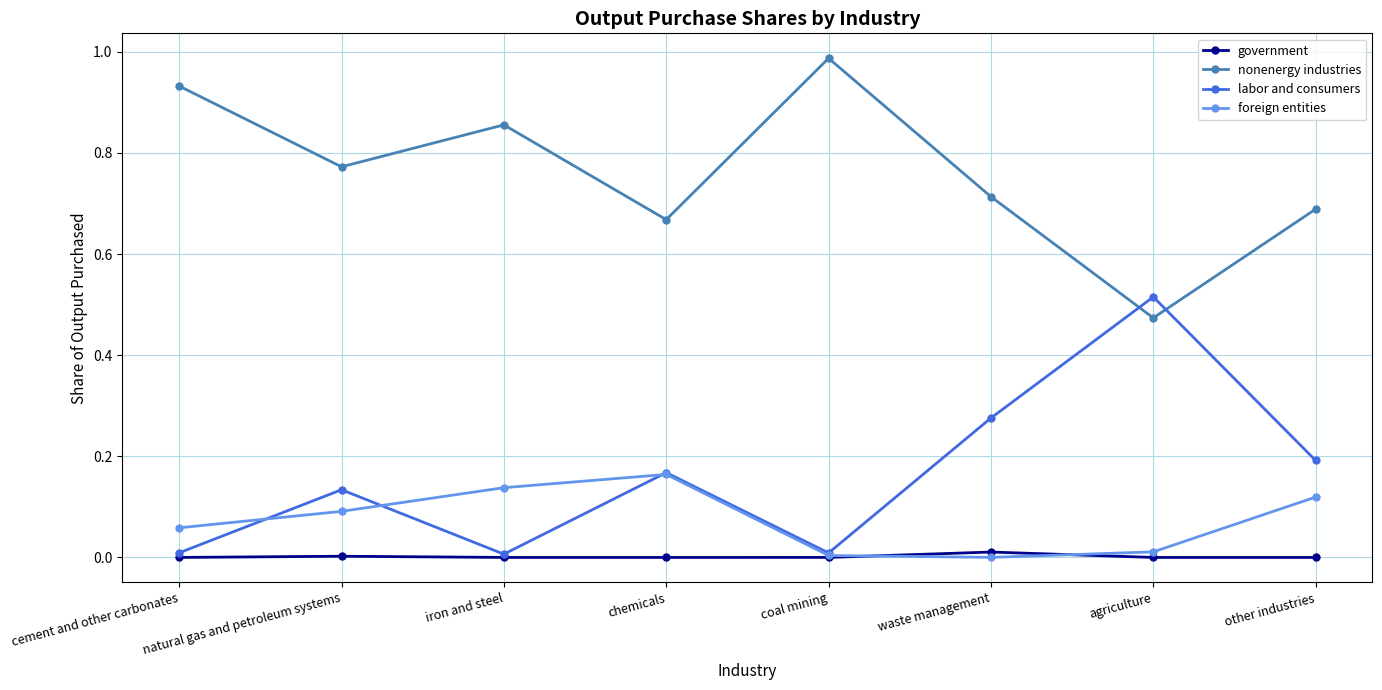

The government series shows 0.0 at other industries. True or false?

True